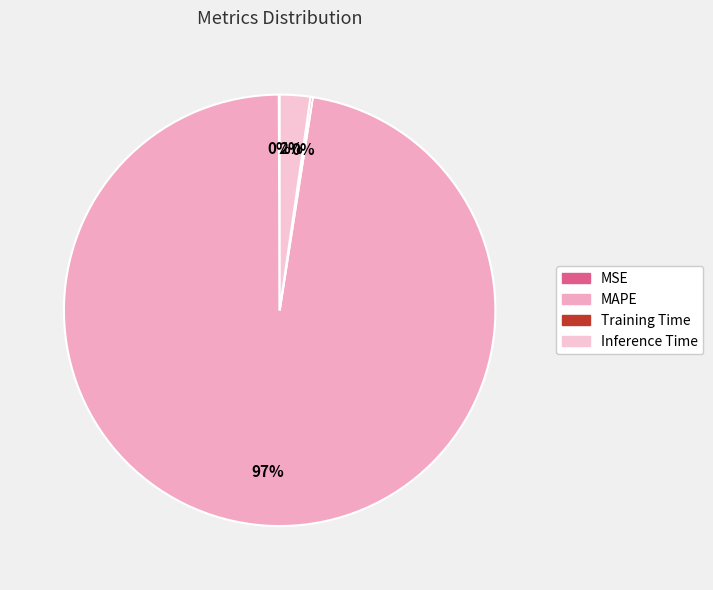

Which category accounts for the majority?

MAPE